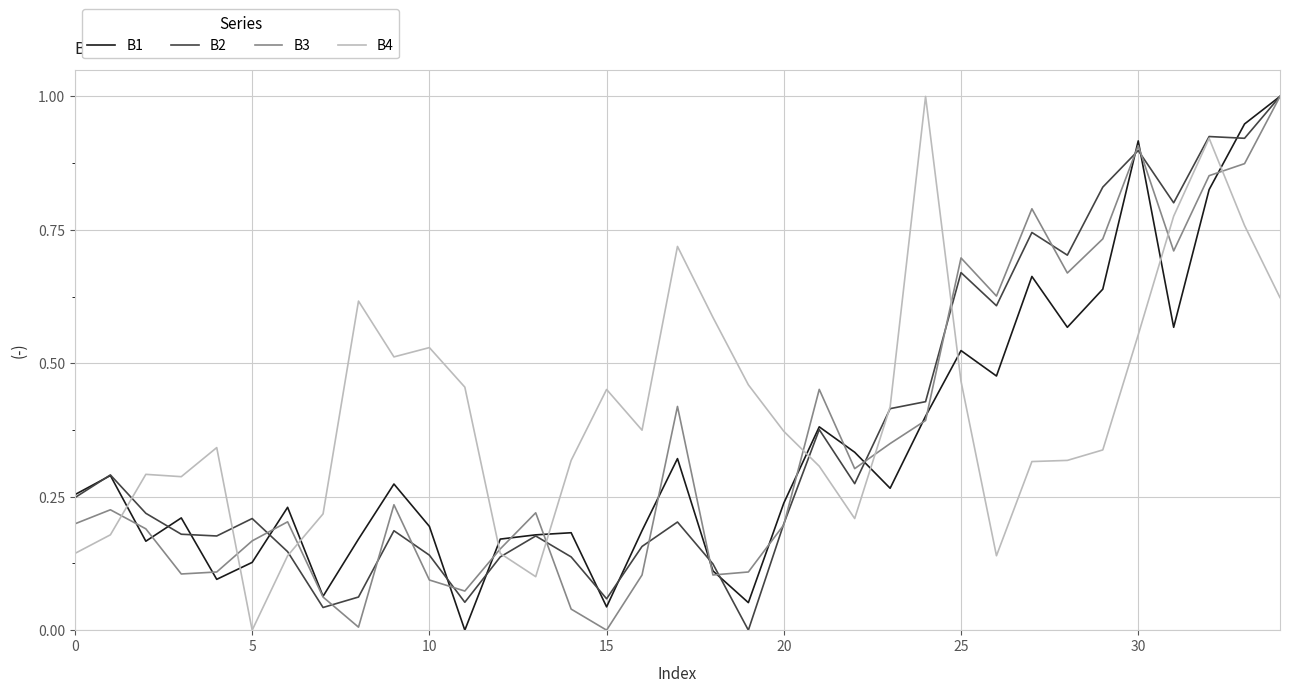

What is the maximum value shown in the chart?

1.0